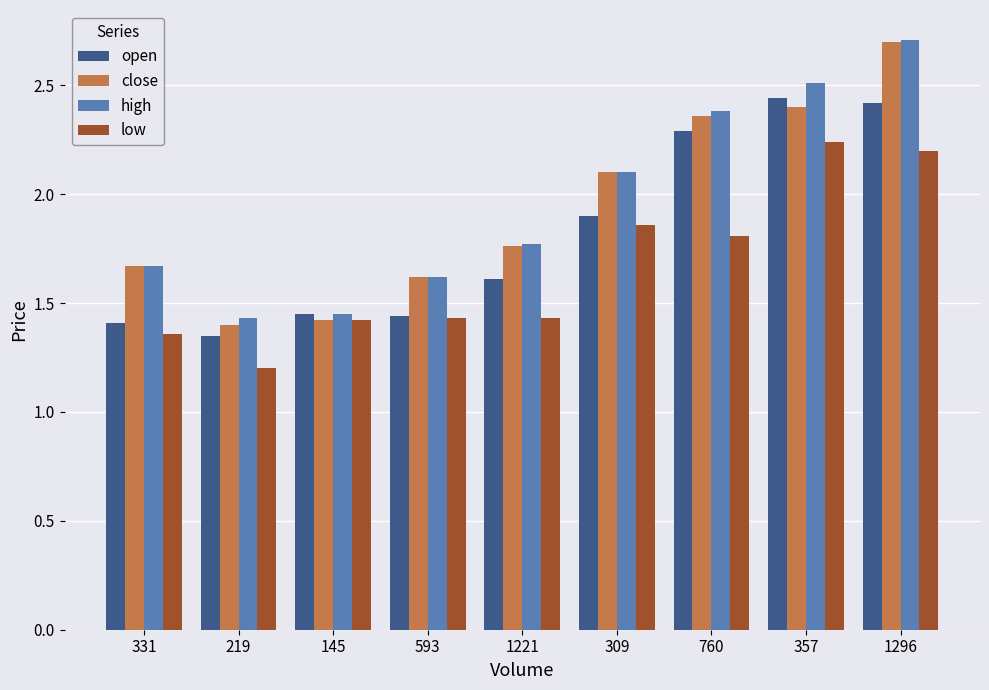

What are all the series names shown in the legend?

open, close, high, low